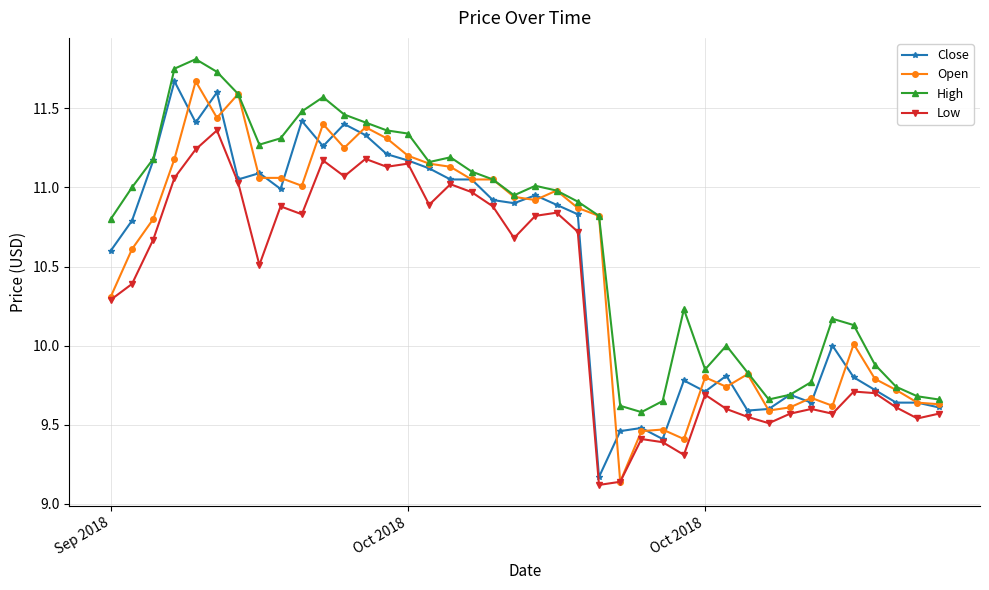

Is this an area chart (filled region under the line)?

No